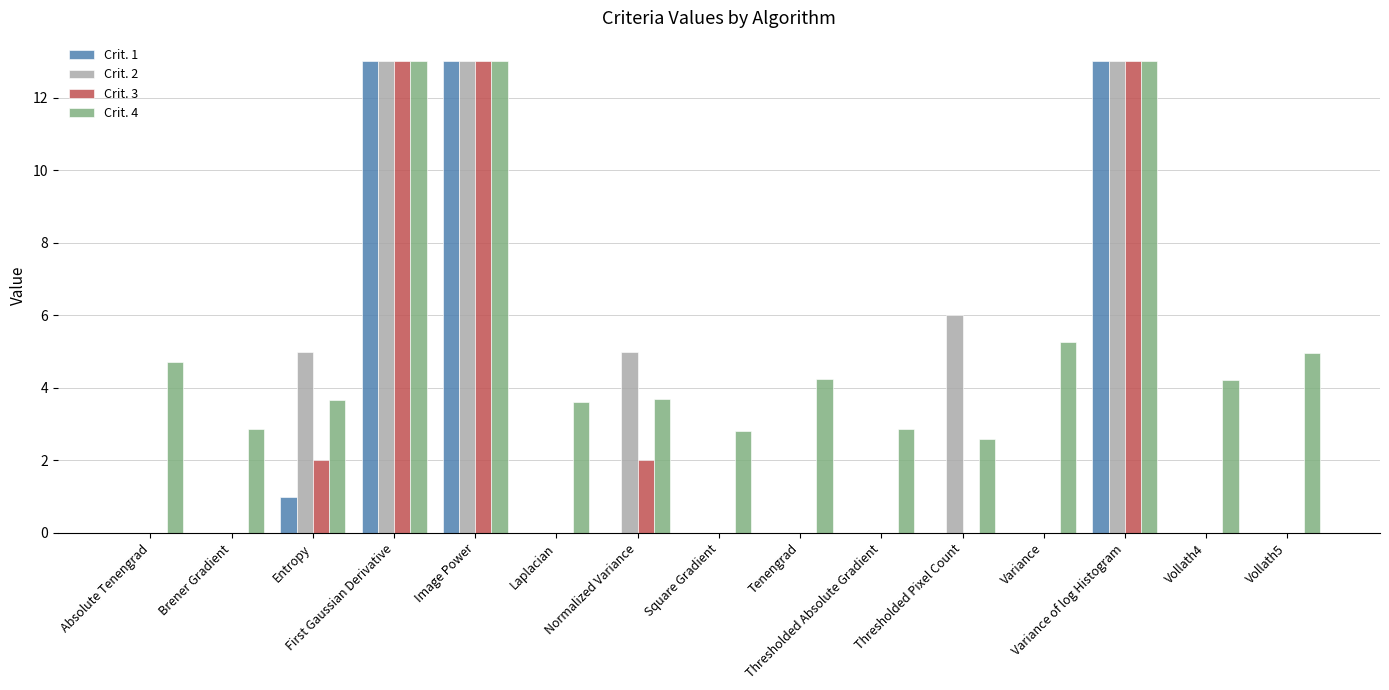

What is the sum of all Crit. 1 values?

40.0